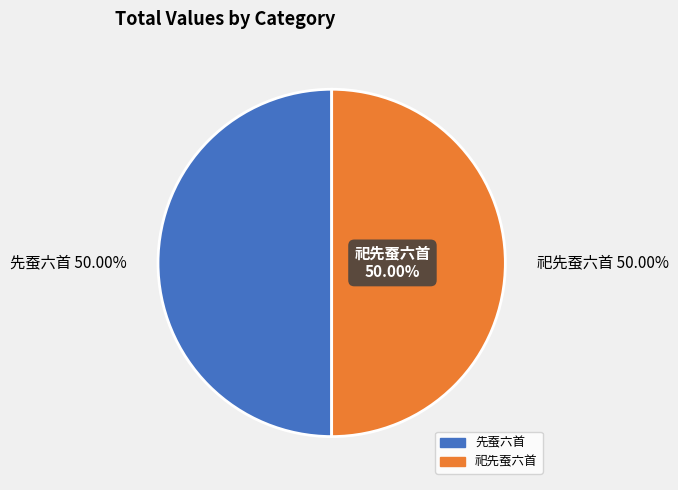

Count the number of slices in the pie.

2